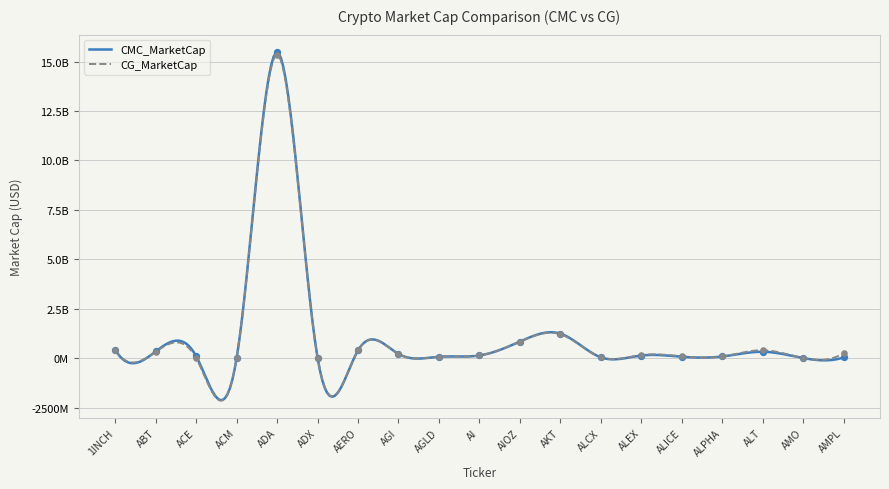

At how many categories does at least one series exceed 2867564285?

1